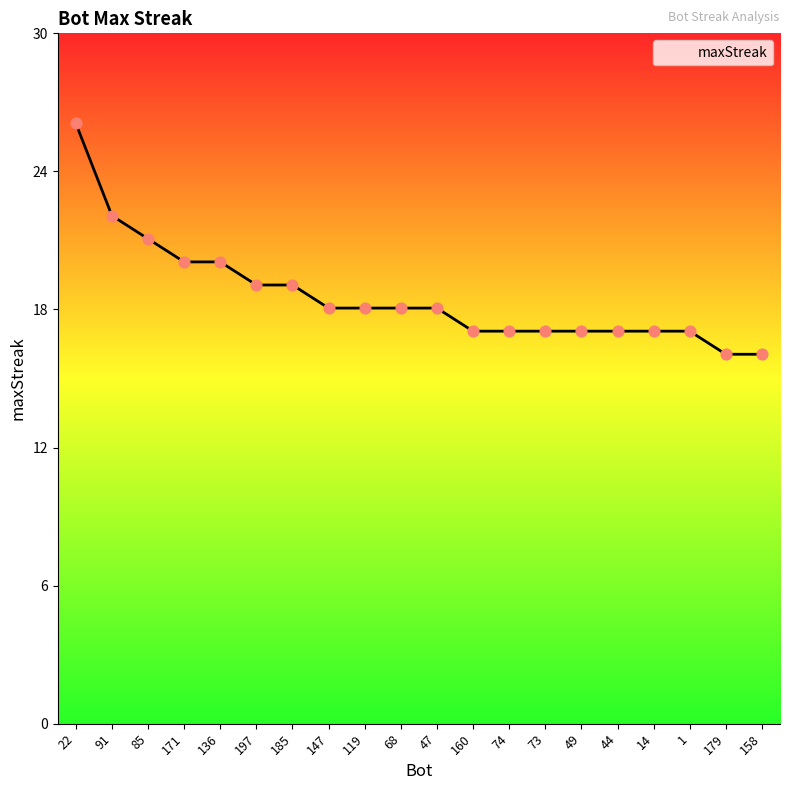

What is the ratio of the value at 85 to the value at 73?

1.2